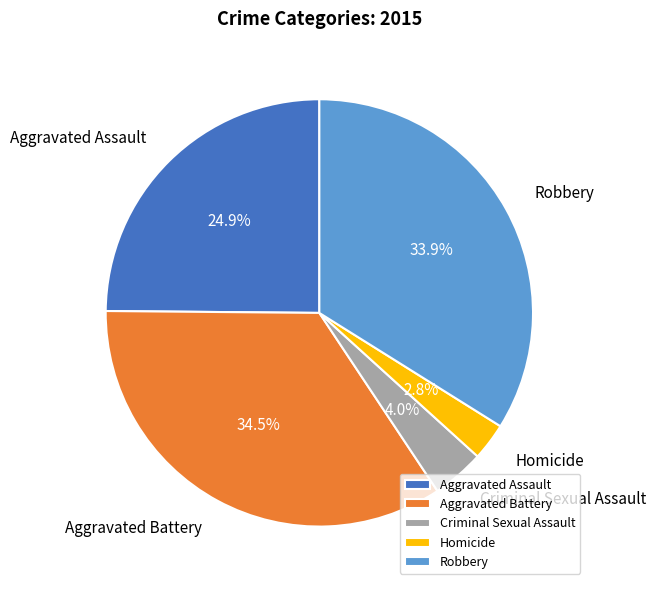

How many segments does this pie chart have?

5